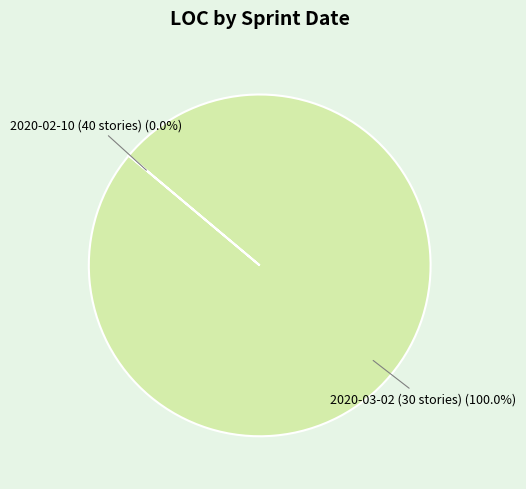

What is the largest slice in the pie chart?

2020-03-02 (30 stories)